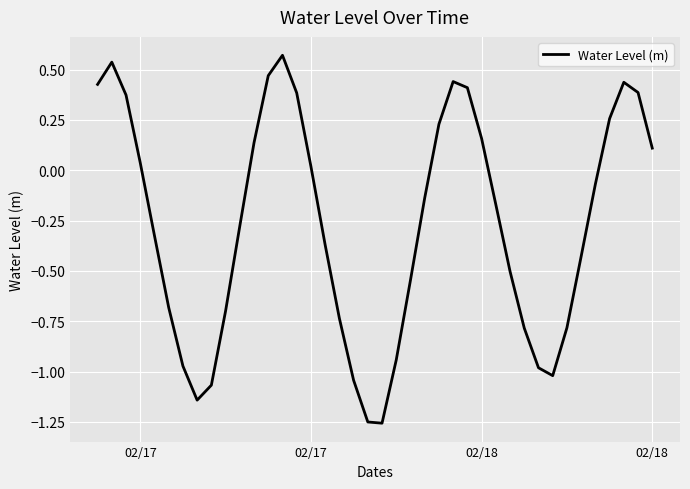

What is the greatest value displayed?

0.6